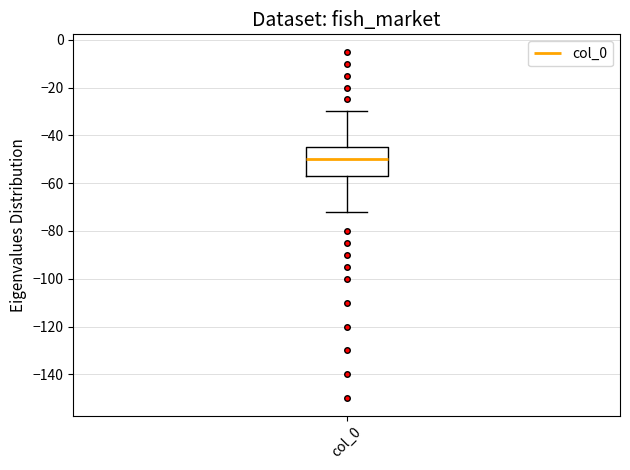

Where does the lower whisker of the box for col_0 end on the y-axis? The values are not printed on the chart, so give them approximately, as read against the axis.

-72